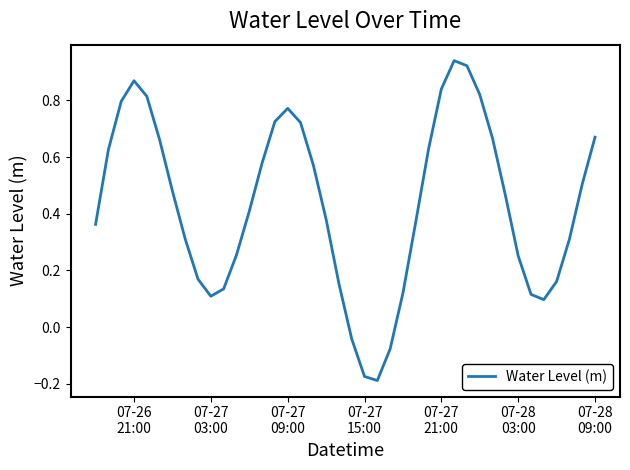

How many interior local peaks (higher than both neighbors) does the data have?

3